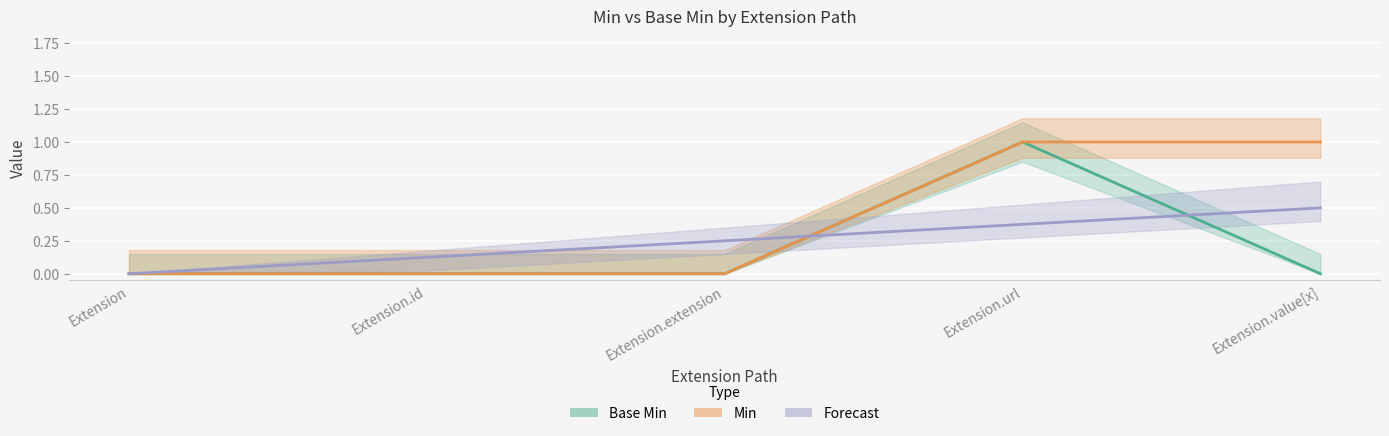

True or false: Min (Partial) has more than 0 points higher than both neighbors.

False